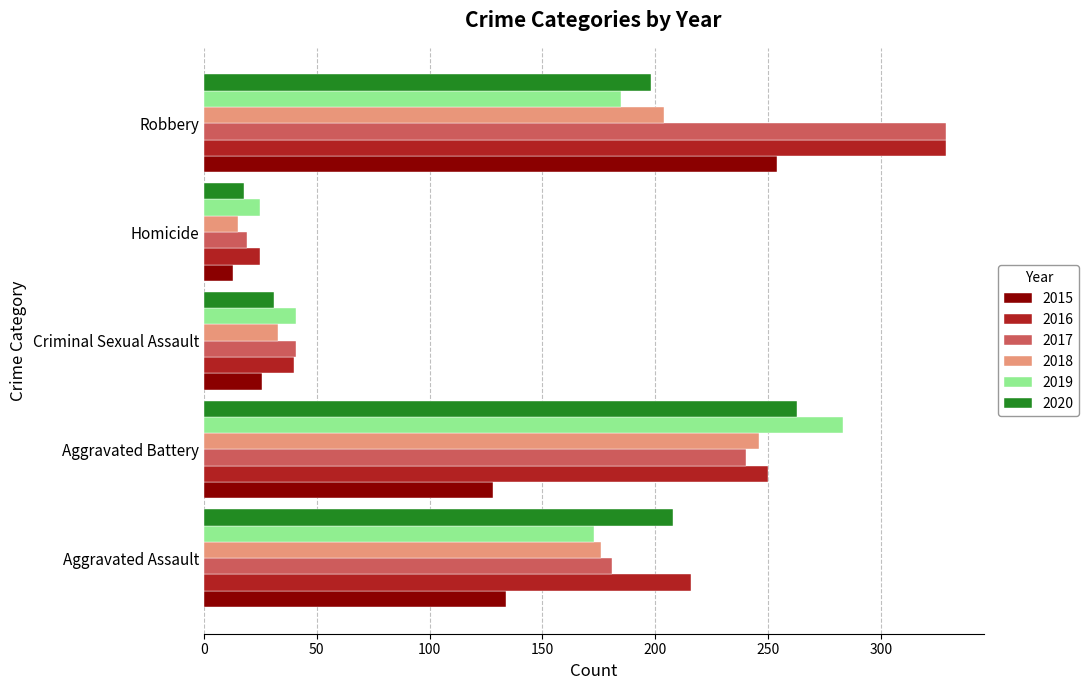

At how many categories does at least one series exceed 133?

3